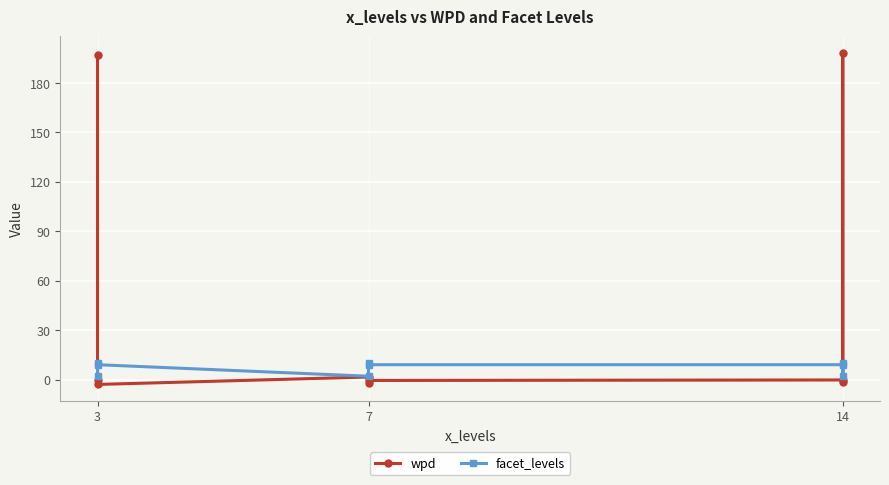

Between 7 and 8, which series saw the biggest shift?

wpd